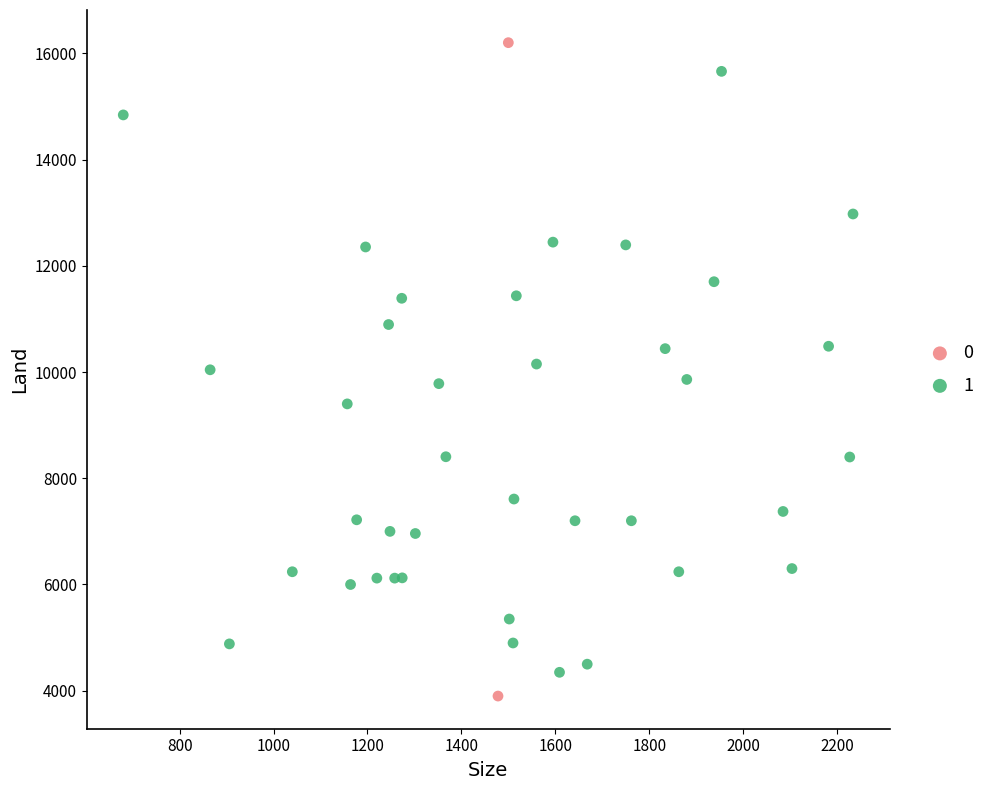

Which series contains the highest Y value?

0